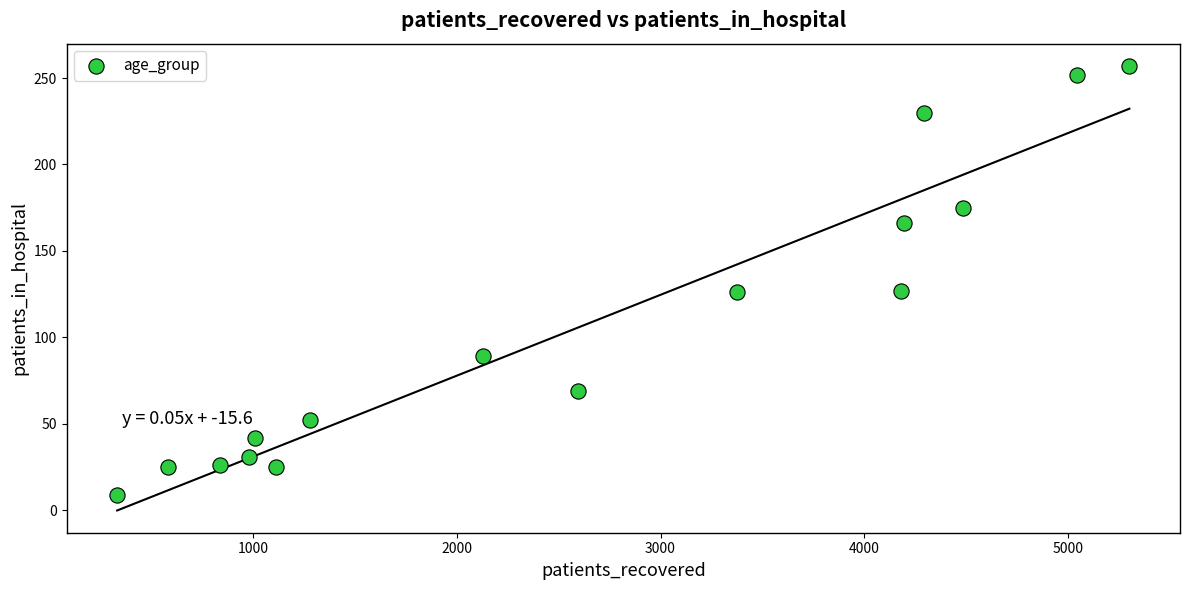

What is the range of X values (max minus min)?

4970